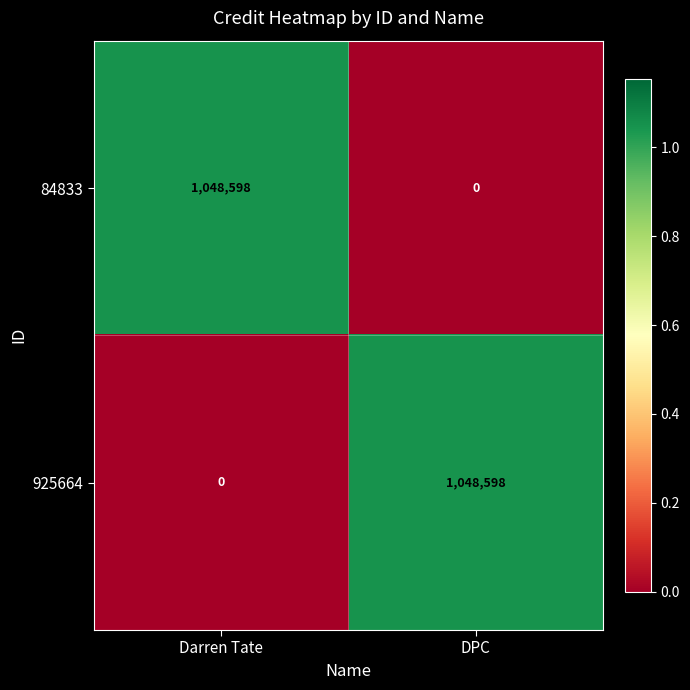

Rank the categories by 84833 value from lowest to highest.

DPC, Darren Tate